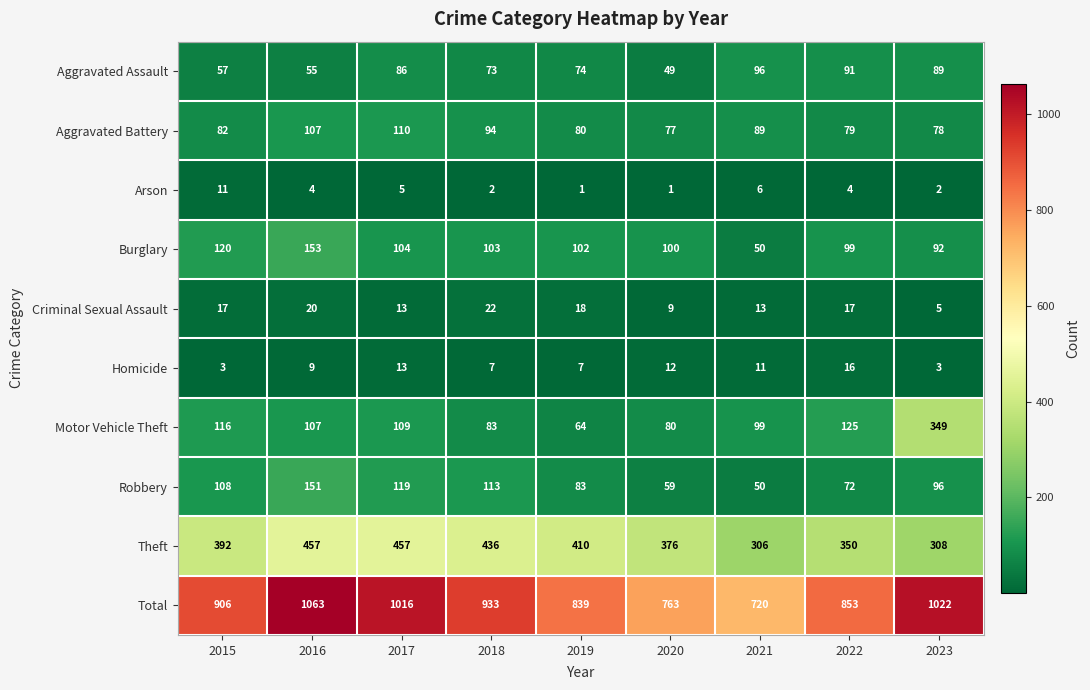

What is the difference between the second highest and second lowest values in the Aggravated Battery series?

29